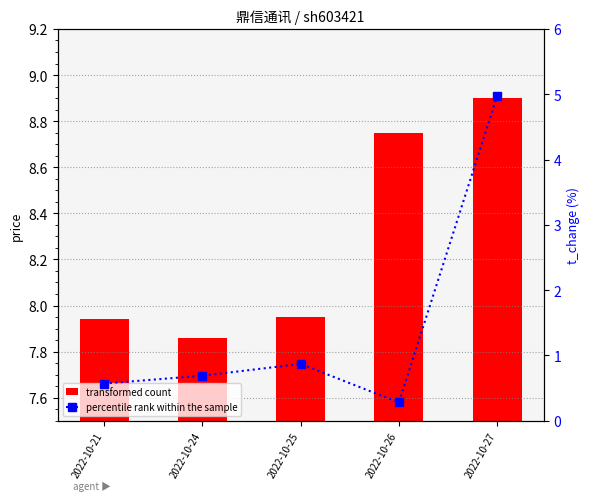

What is the maximum value for t_change (%)?

5.0